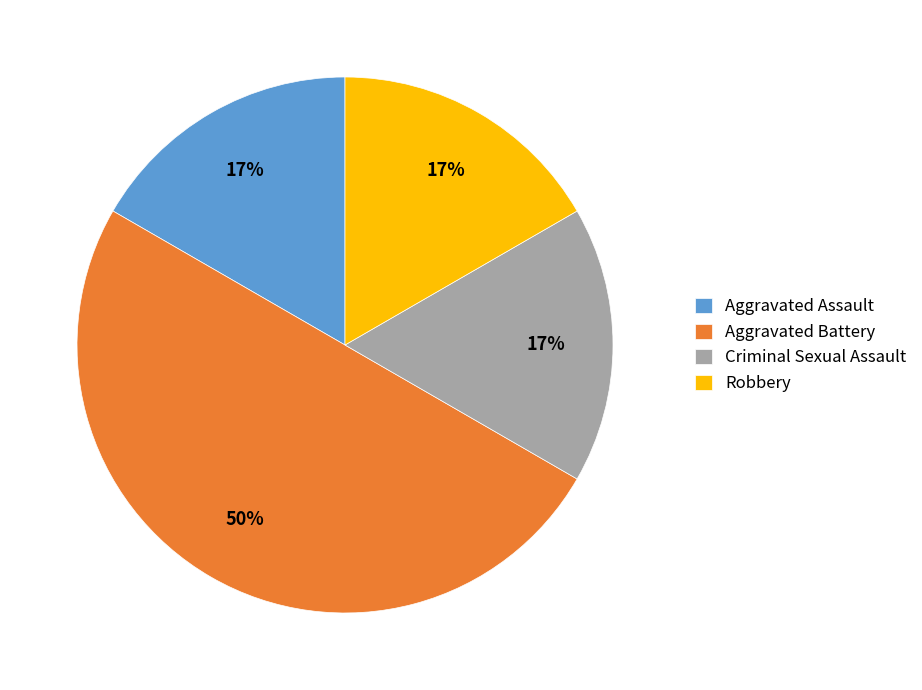

Which slice is the largest?

Aggravated Battery